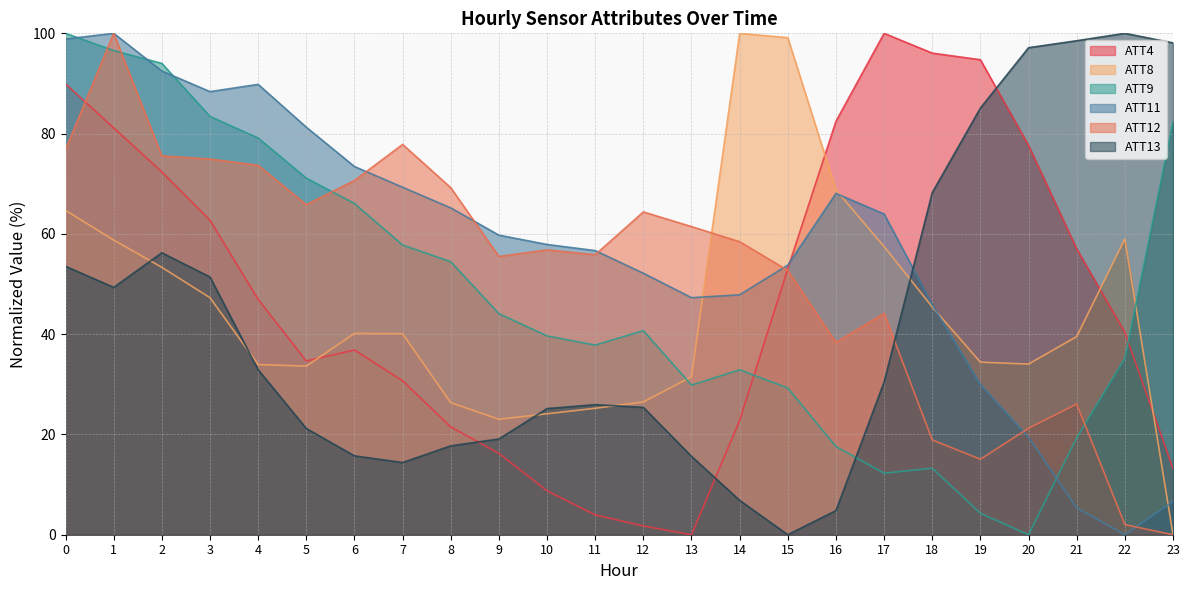

What are all the series names shown in the legend?

ATT4, ATT8, ATT9, ATT11, ATT12, ATT13